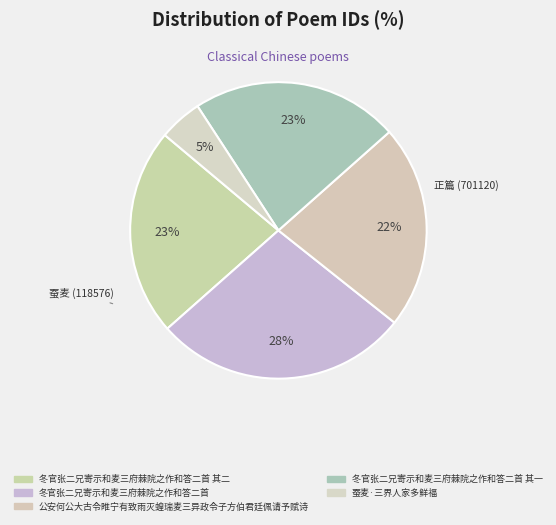

How many segments does this pie chart have?

5